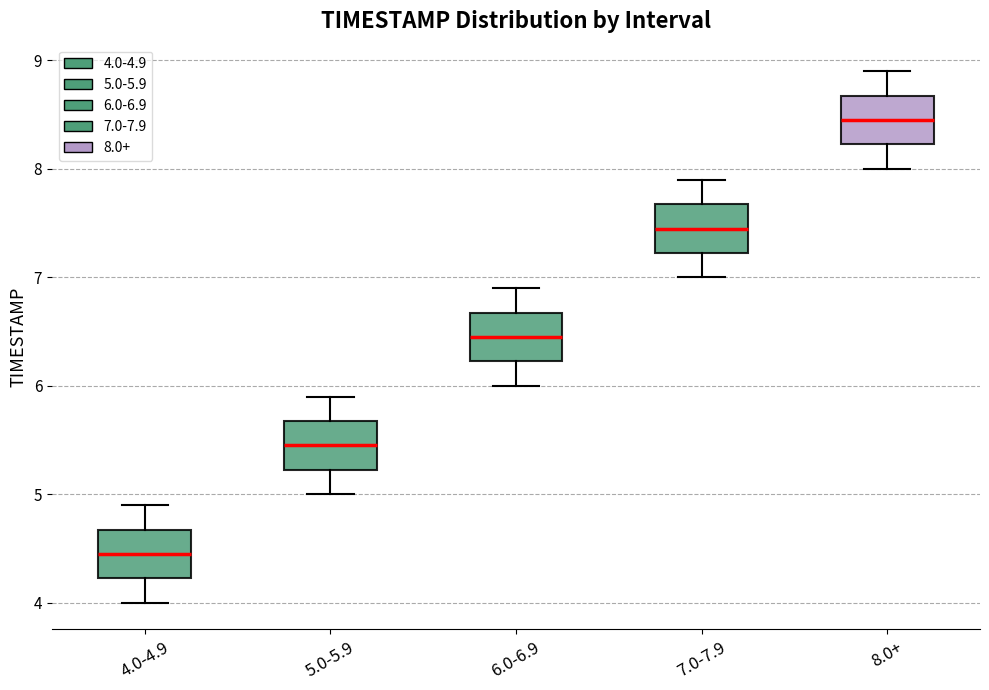

Which box has the highest median line?

8.0+